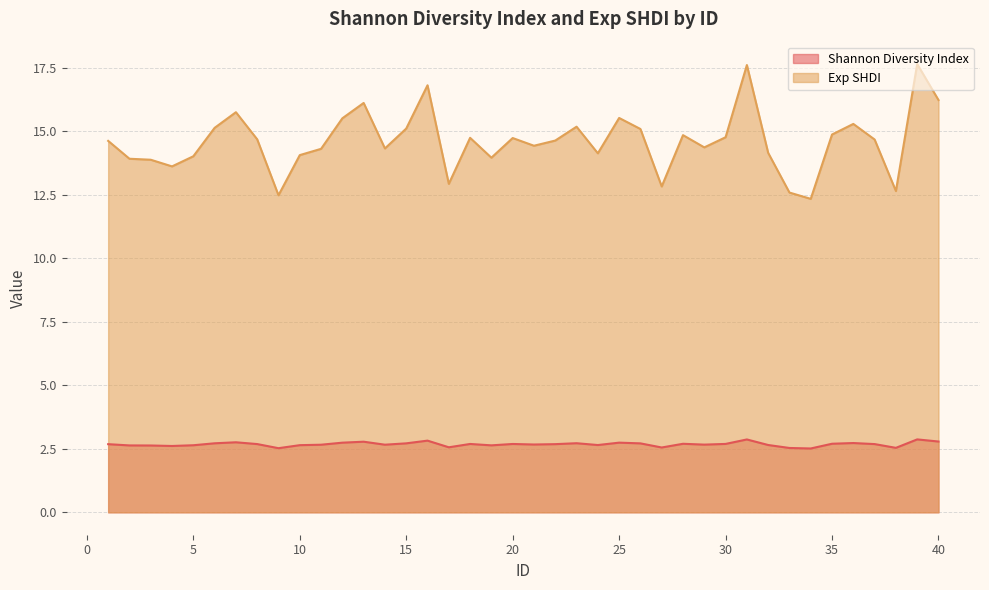

What is the total value across all series at 23?

17.9